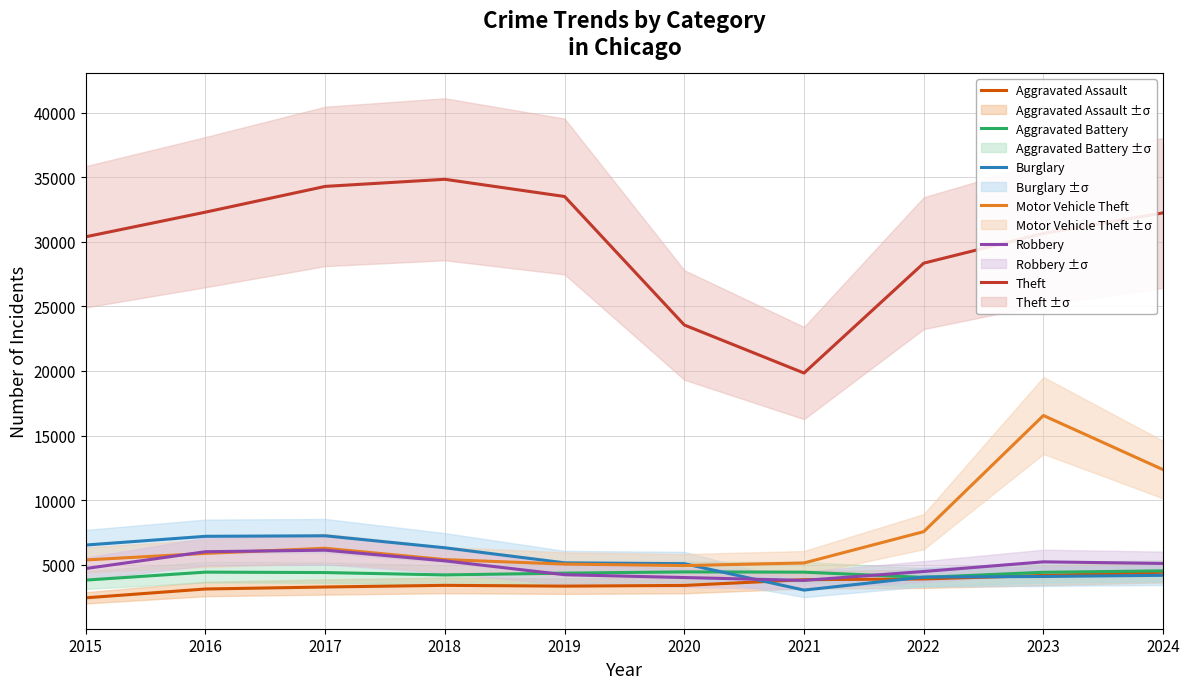

The value of Robbery at 2022 is 2984. True or false?

False